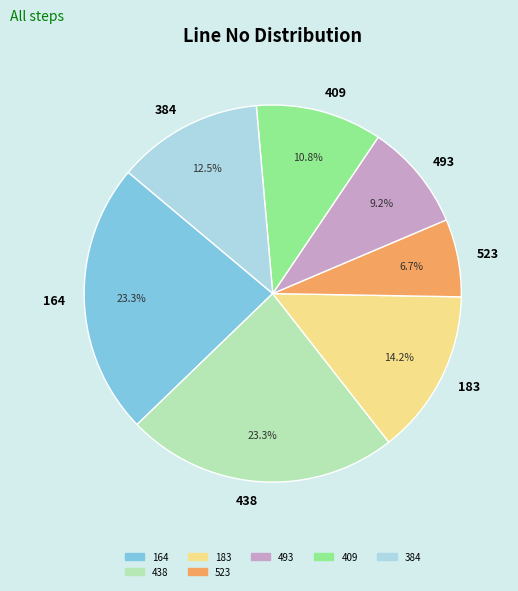

How many slices are in this pie chart?

7